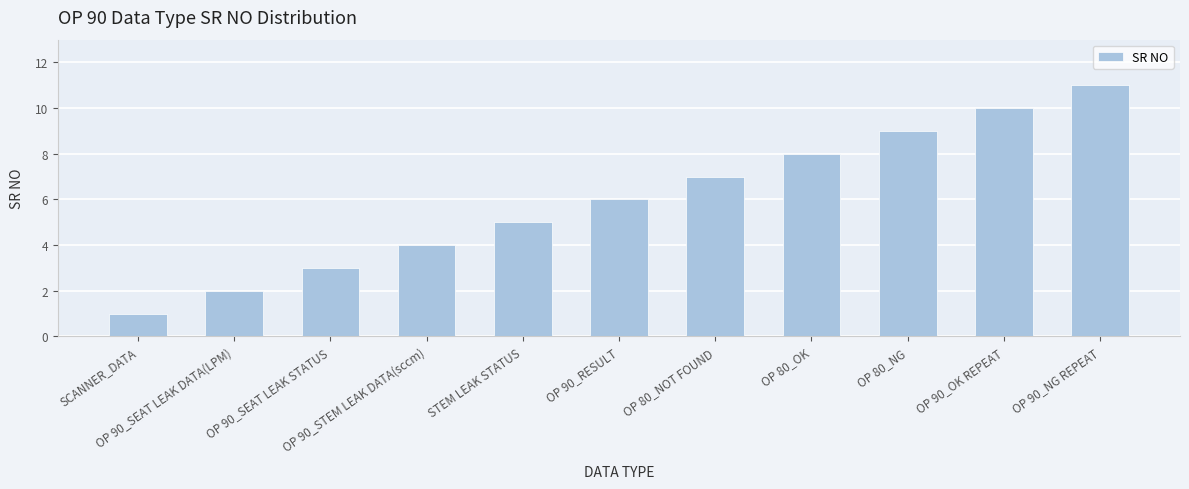

List the labels in order of value, smallest first.

SCANNER_DATA, OP 90_SEAT LEAK DATA(LPM), OP 90_SEAT LEAK STATUS, OP 90_STEM LEAK DATA(sccm), STEM LEAK STATUS, OP 90_RESULT, OP 80_NOT FOUND, OP 80_OK, OP 80_NG, OP 90_OK REPEAT, OP 90_NG REPEAT